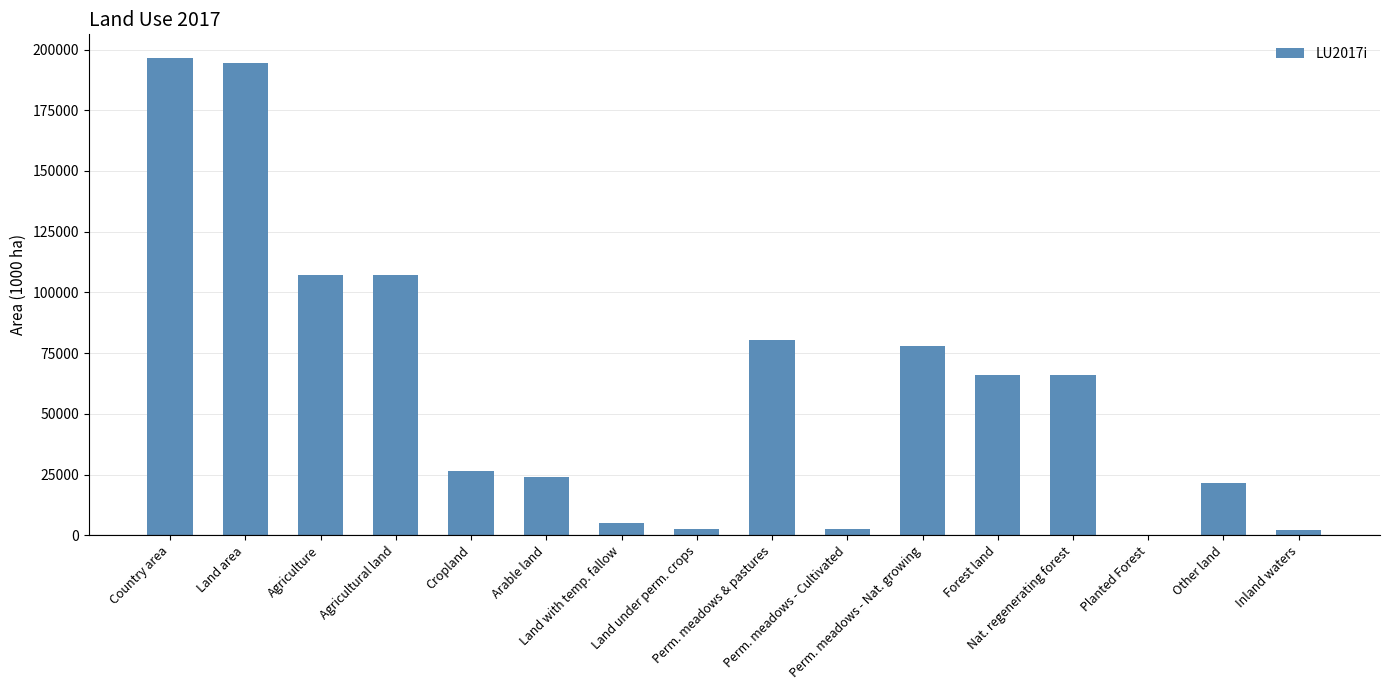

What is the change in value from Forest land to Planted Forest?

-65984.9